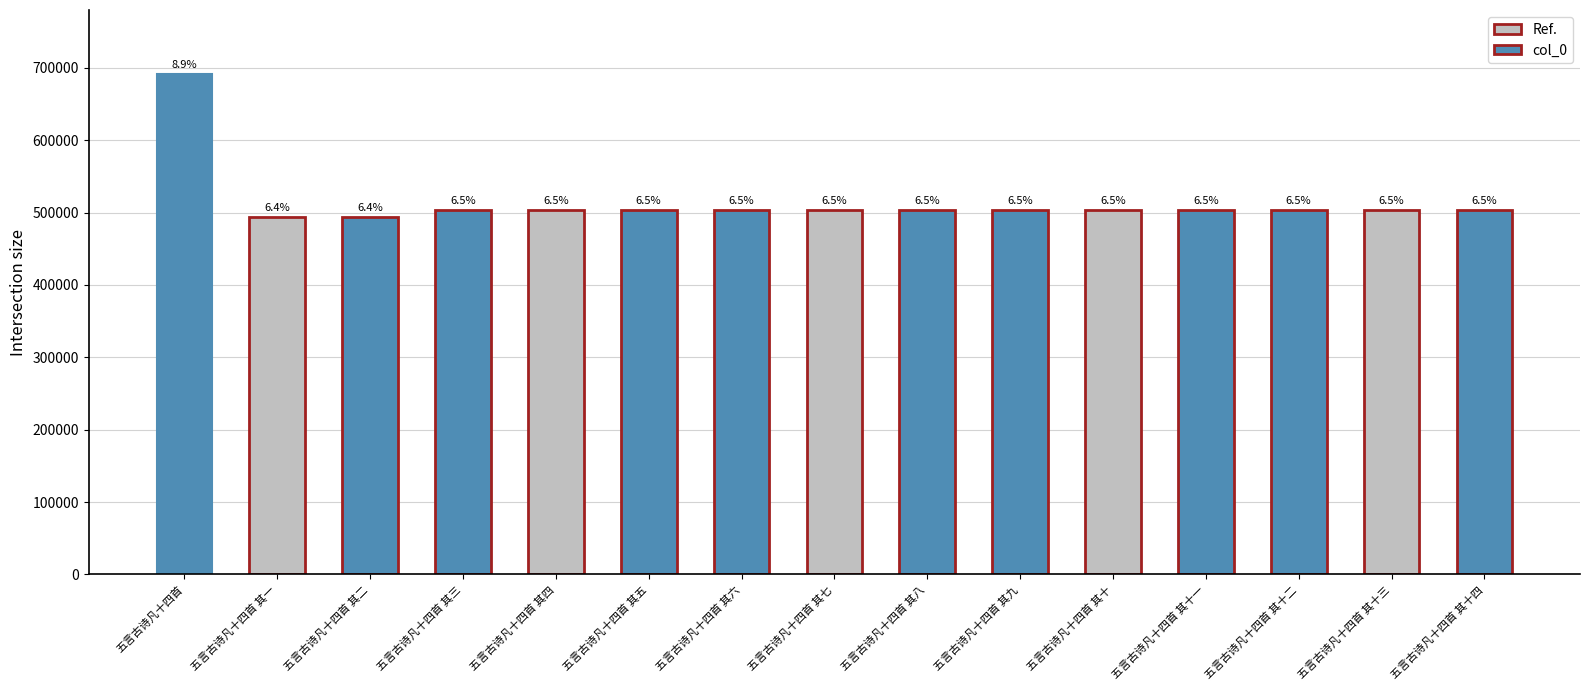

What is the sum of all values?

7730705